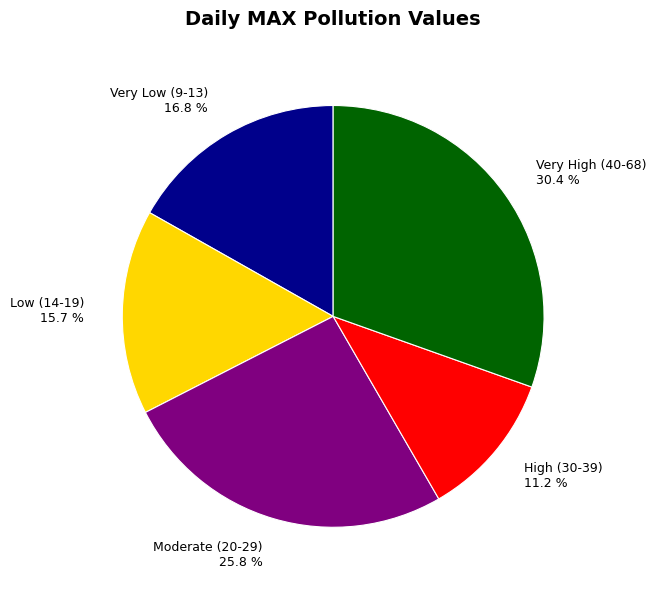

What is the ratio of the value at High (30-39) 11.2 % to the value at Very High (40-68) 30.4 %?

0.4